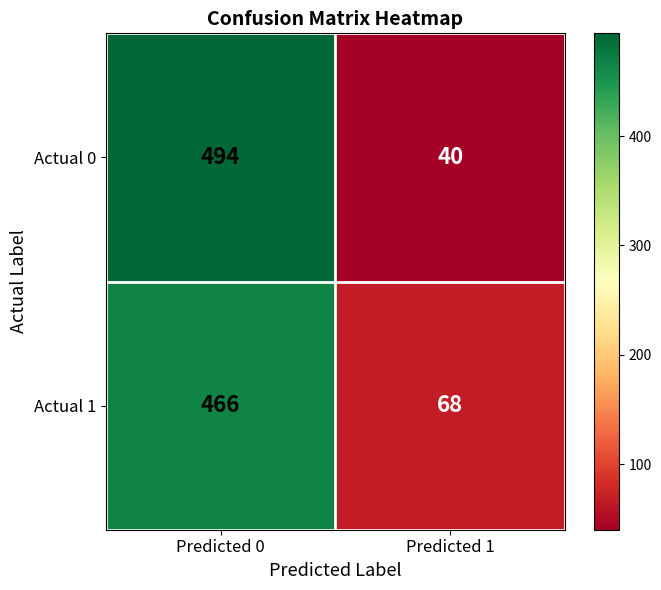

The Actual 1 series shows 181 at Predicted 0. True or false?

False